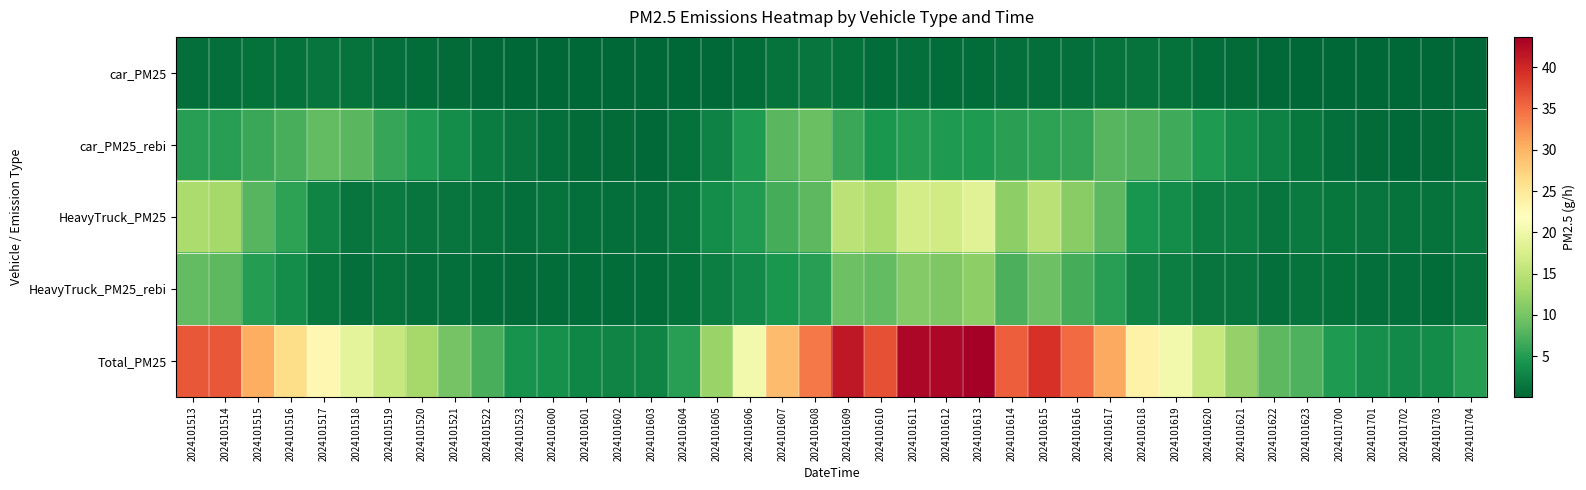

List the series in order of their peak value, lowest first.

car_PM25, car_PM25_rebi, HeavyTruck_PM25_rebi, HeavyTruck_PM25, Total_PM25